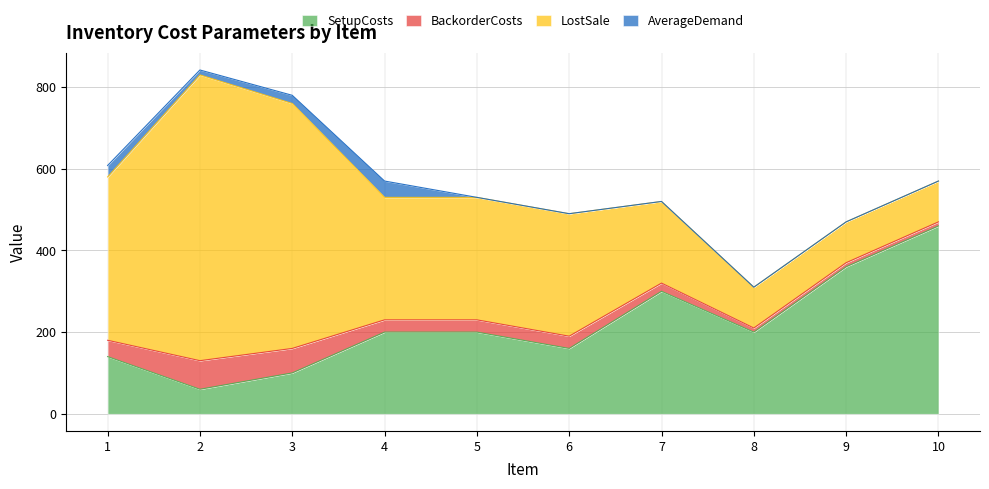

Where is the first local maximum for AverageDemand?

4